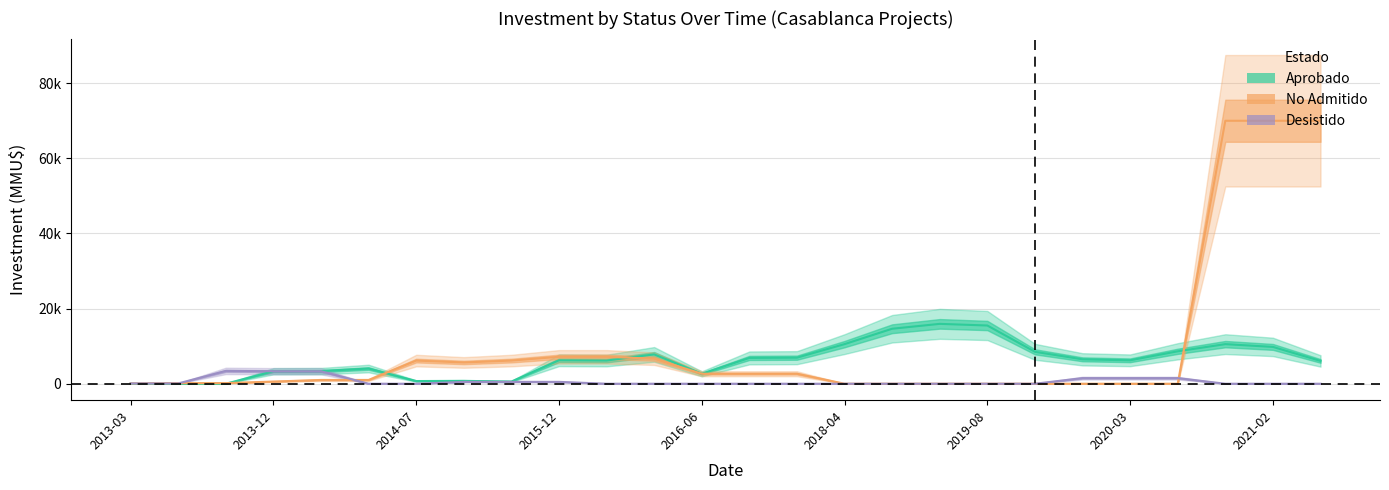

The value of Aprobado at 17 is 15940.0. True or false?

True